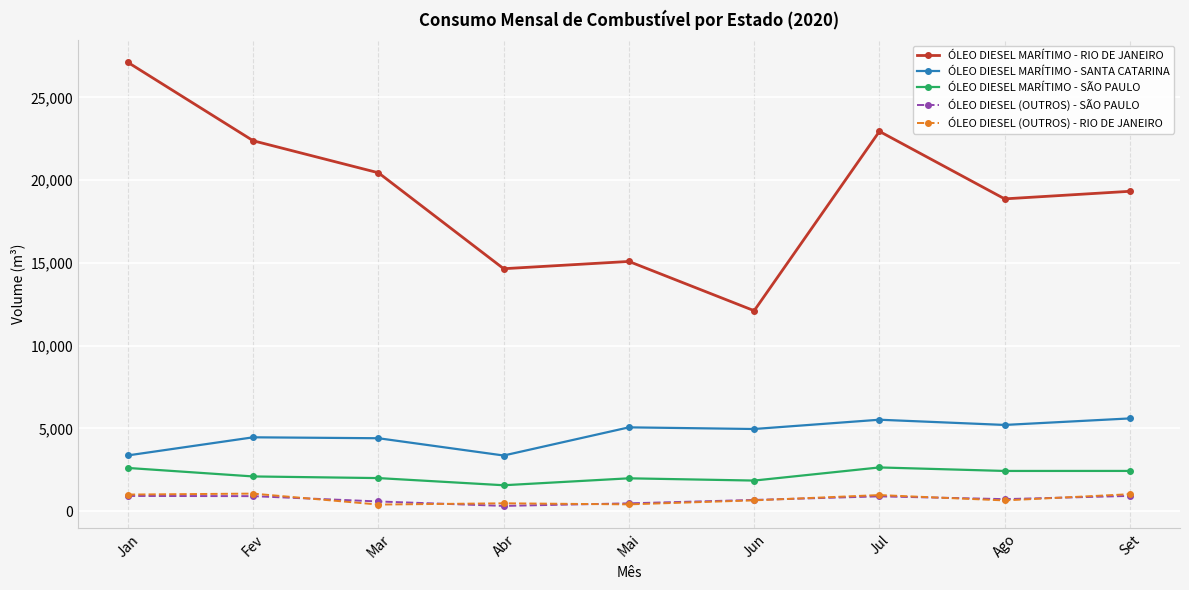

Where does the ÓLEO DIESEL MARÍTIMO - SÃO PAULO series first go above 2099?

Jan